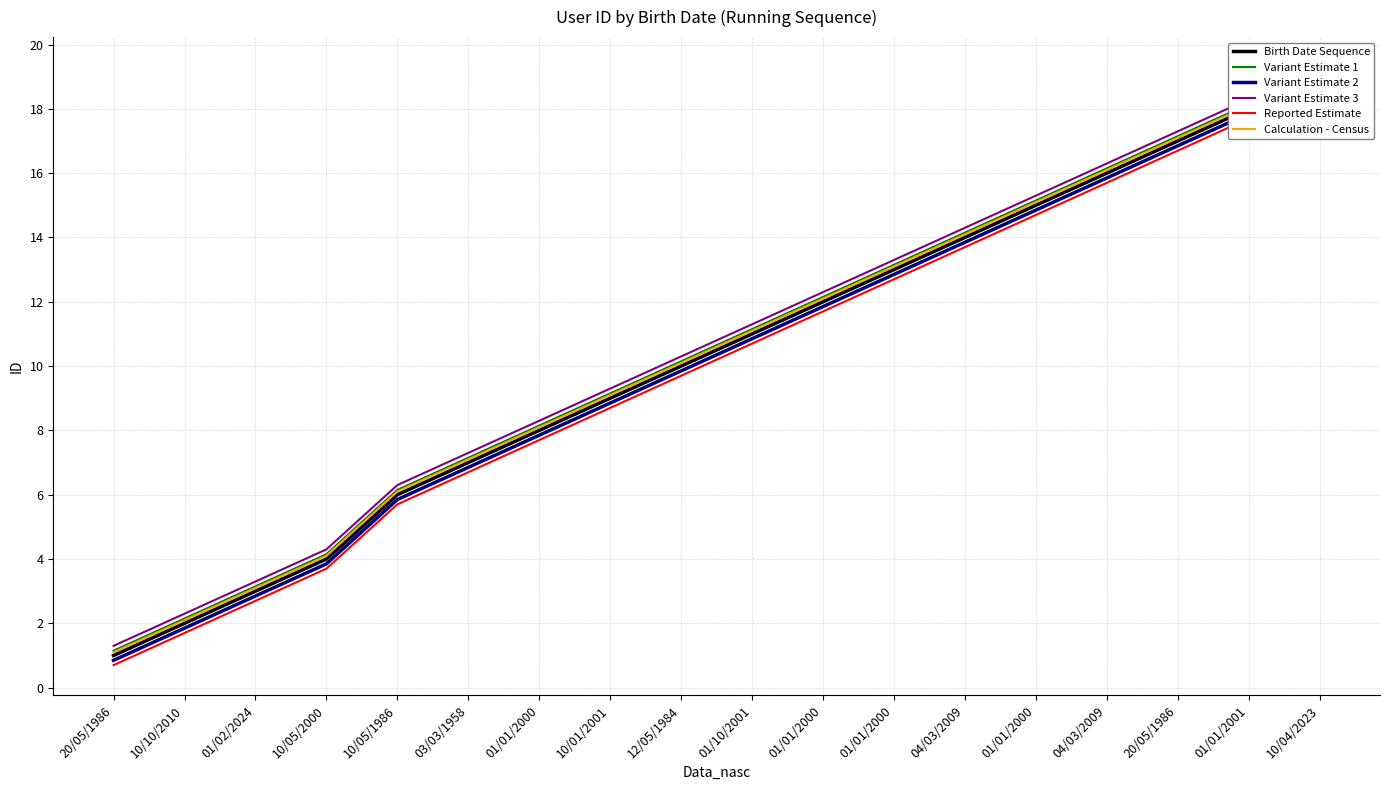

How many lines are shown in the chart?

6